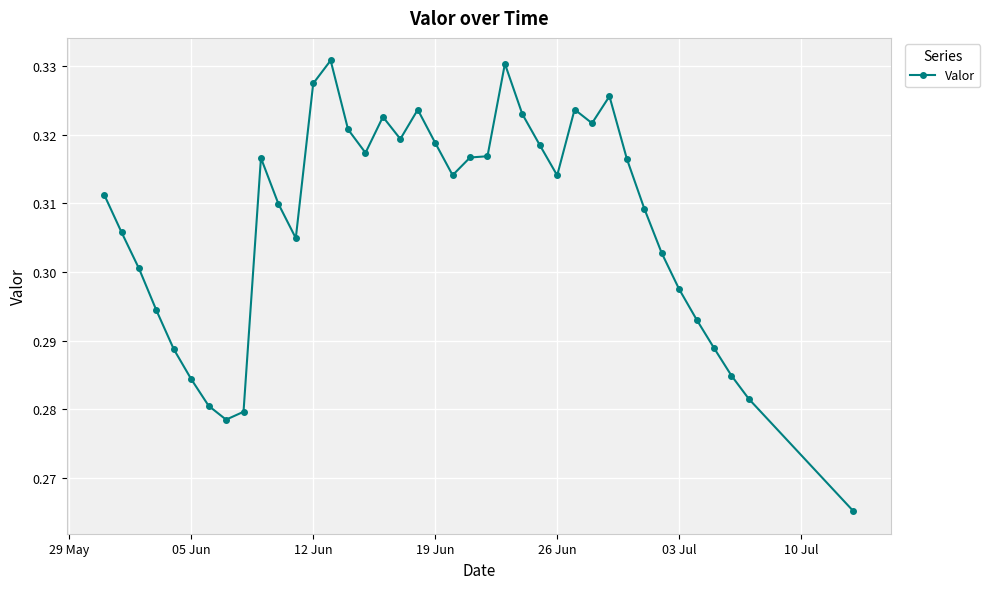

Count the values in the range 0 to 1.

39